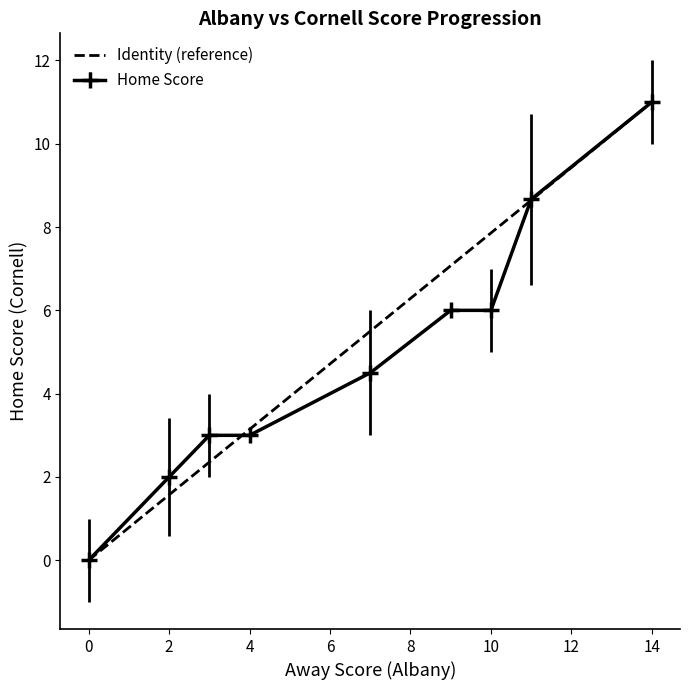

What is the maximum value shown in the chart?

11.0